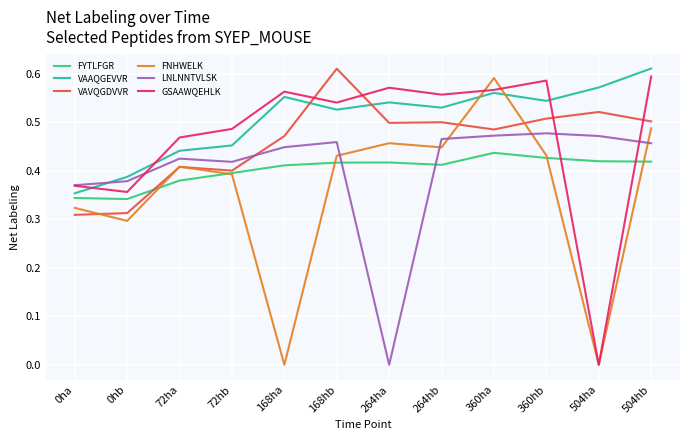

At which label is VAAQGEVVR closest to 0?

0ha